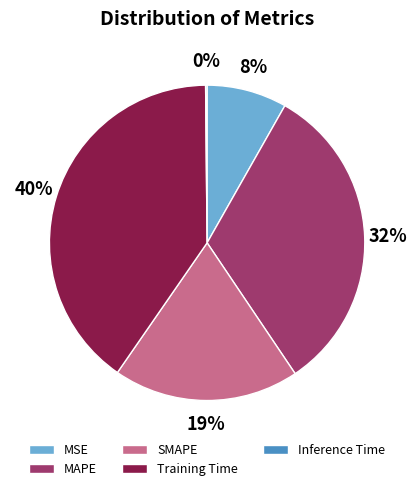

Is there any slice that represents more than half of the pie?

No